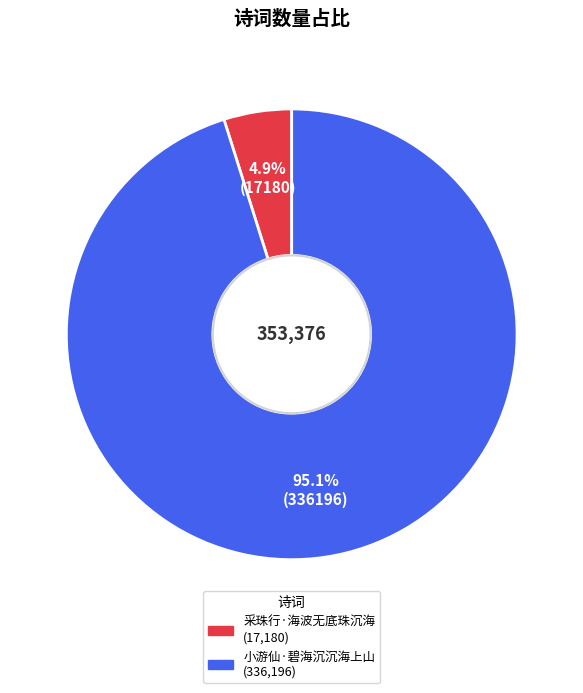

True or false: 小游仙·碧海沉沉海上山 accounts for 95% of the total.

True